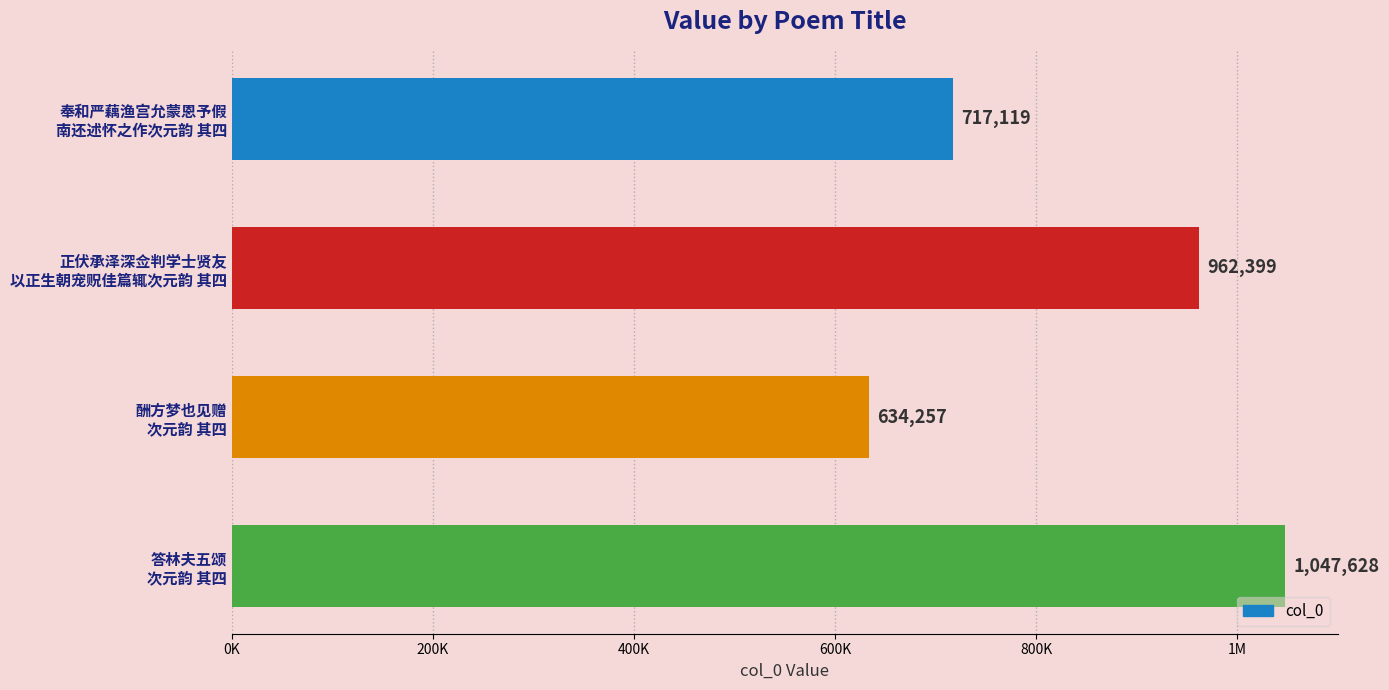

Are the bars horizontal?

Yes